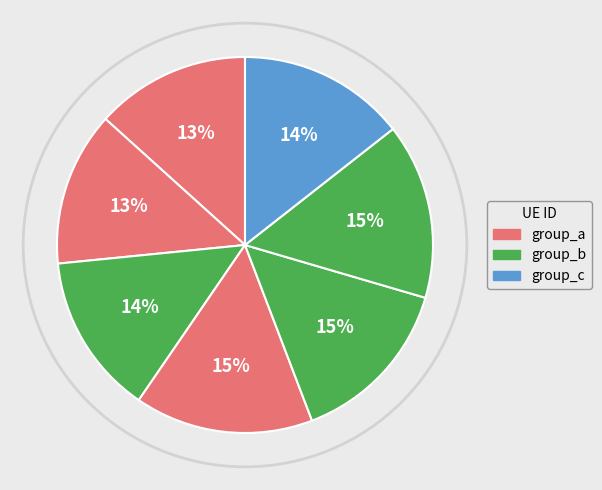

Count the number of slices in the pie.

7